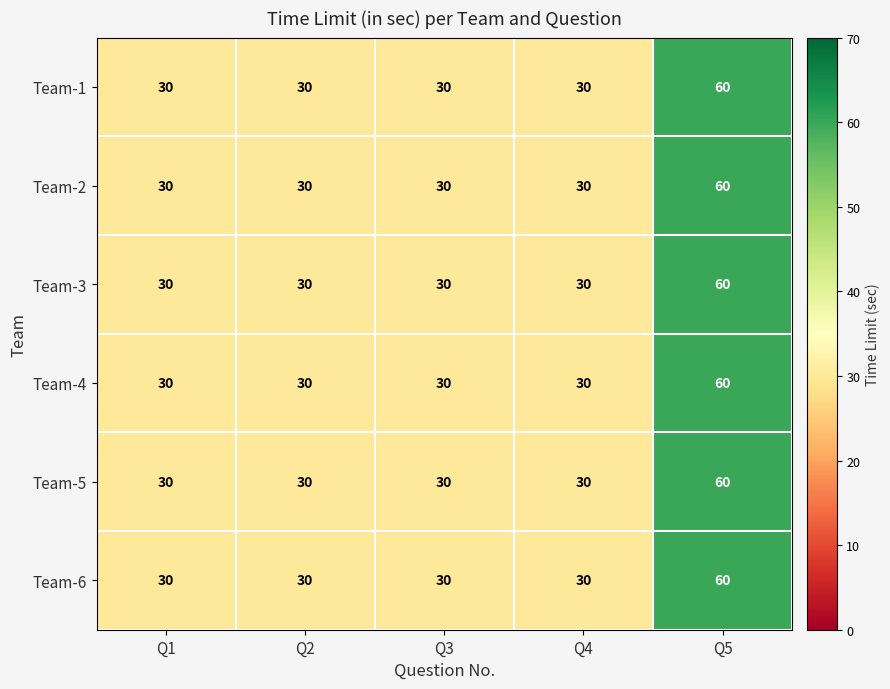

What is the difference between the maximum and minimum values in the Team-5 series?

30